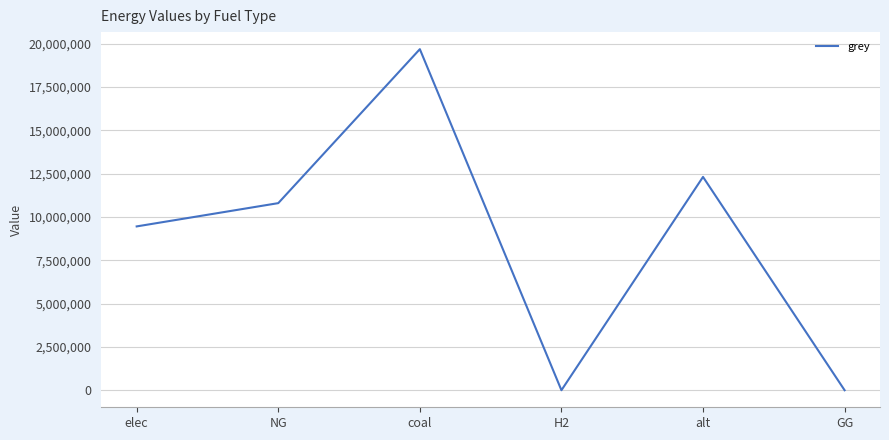

Reading left to right, what are all the values shown in this chart?

9455708.7	10799186.3	19687136.7	0.0	12312842.1	0.0